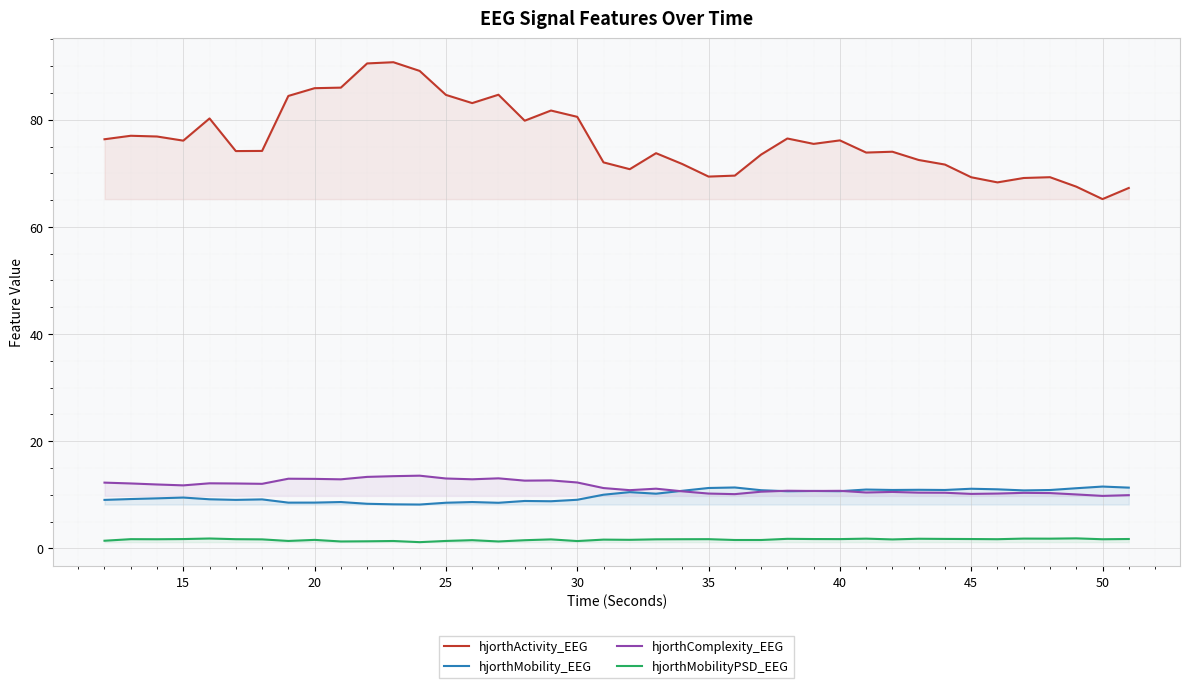

What is the difference between the second highest and minimum values in the hjorthMobilityPSD_EEG series?

0.7